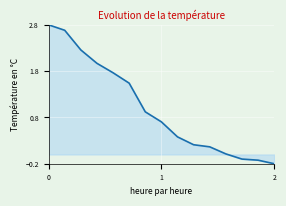

True or false: there are more than 0 points higher than both neighbors.

False